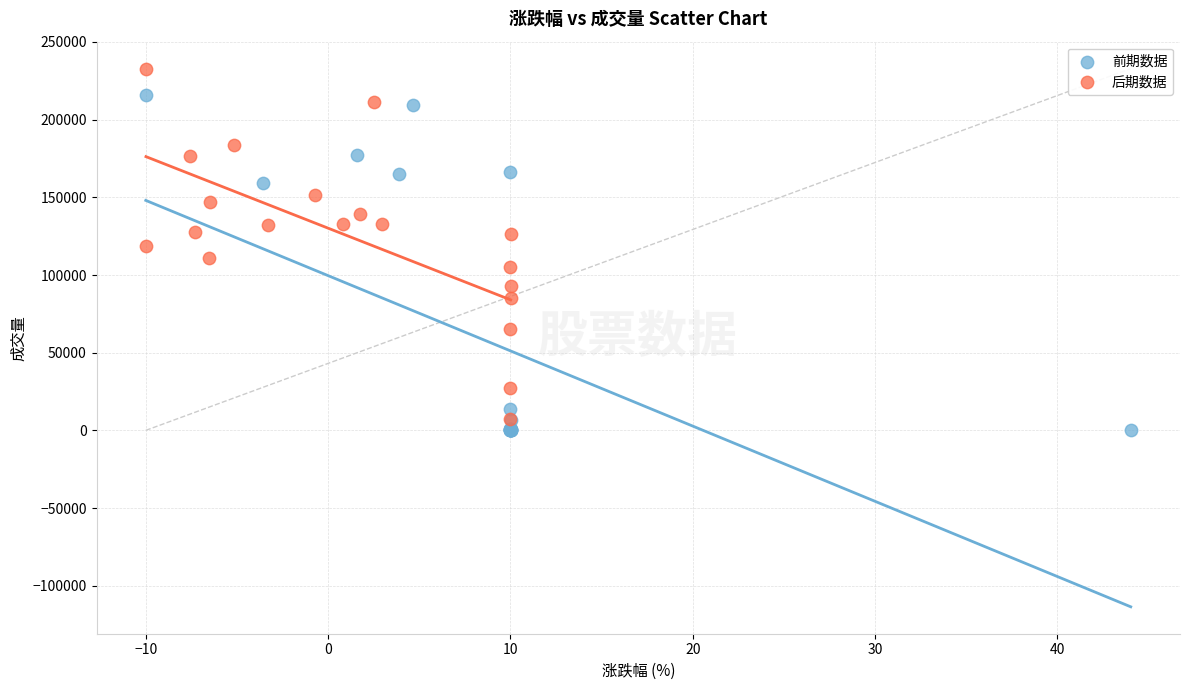

Which series contains the highest Y value?

后期数据